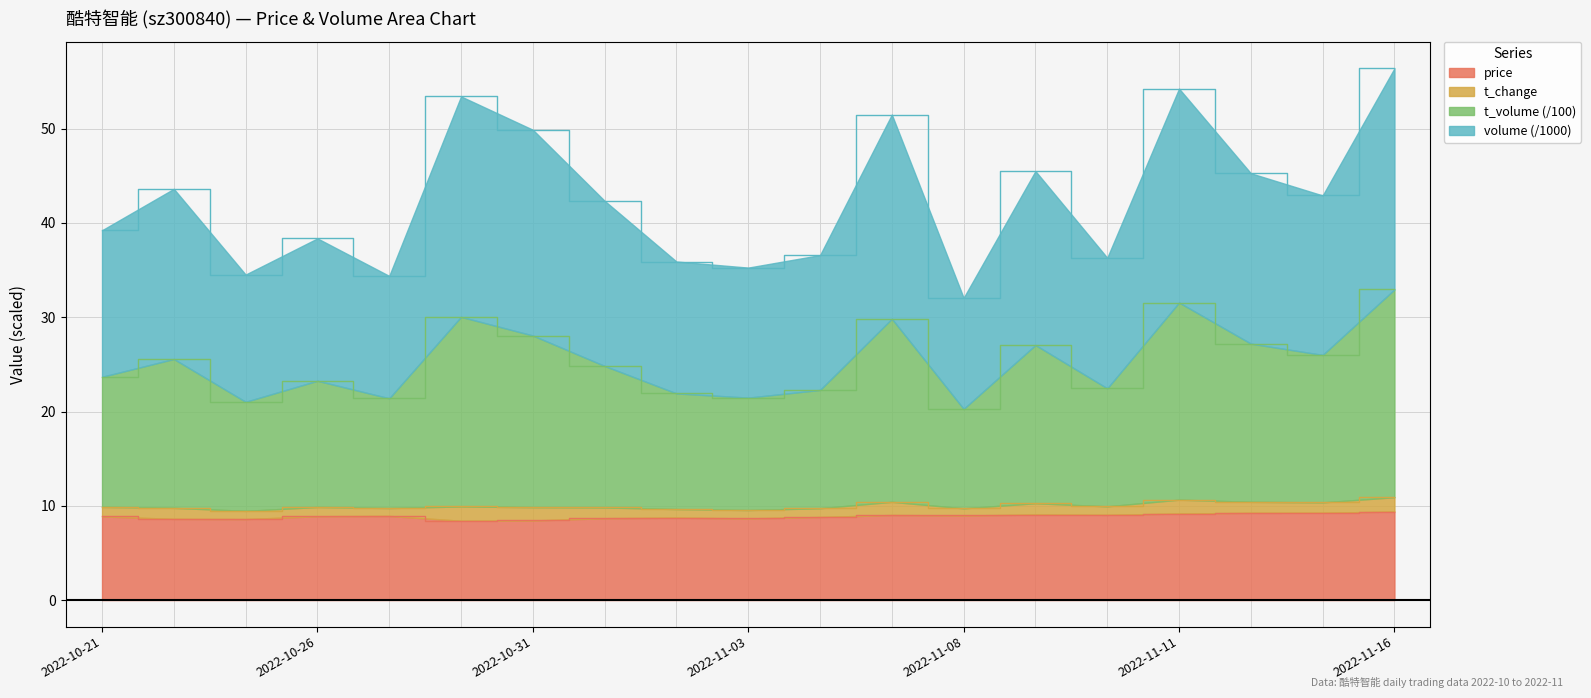

What is the minimum value shown in the chart?

8.4